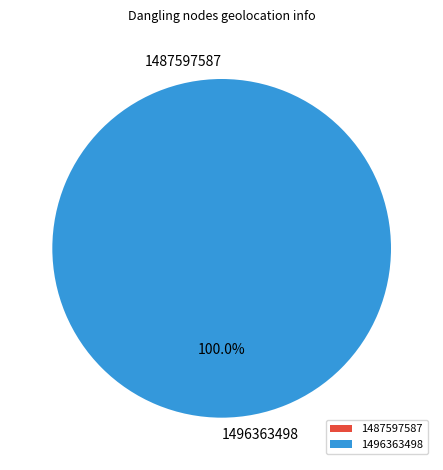

Which category has the biggest portion of the pie?

1496363498